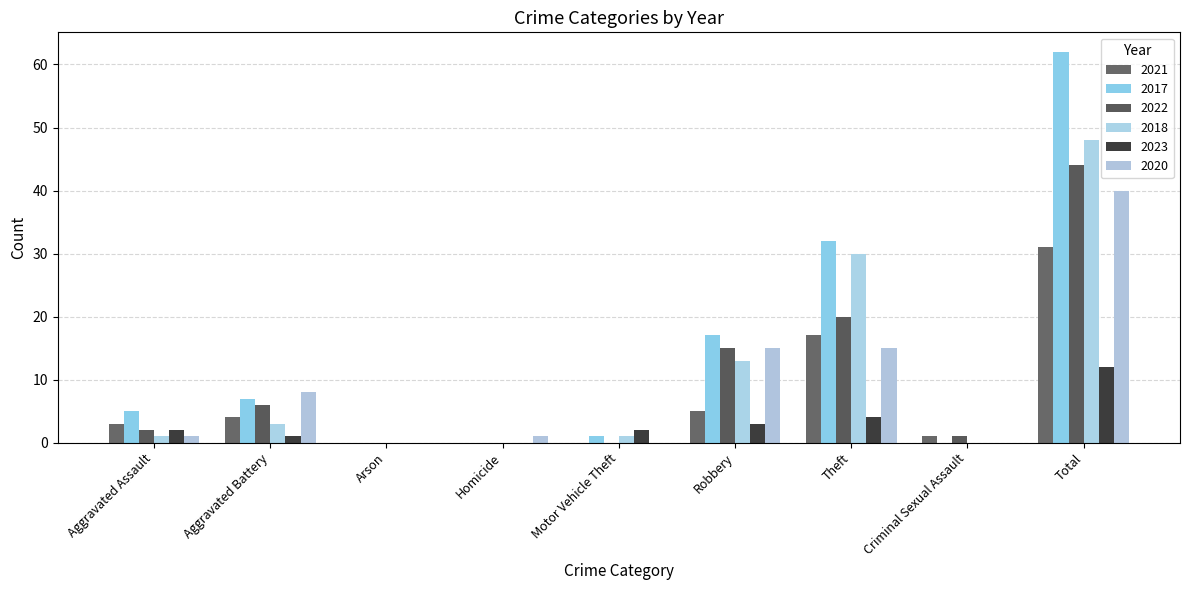

List the labels in order of 2021 value, smallest first.

Arson, Homicide, Motor Vehicle Theft, Criminal Sexual Assault, Aggravated Assault, Aggravated Battery, Robbery, Theft, Total